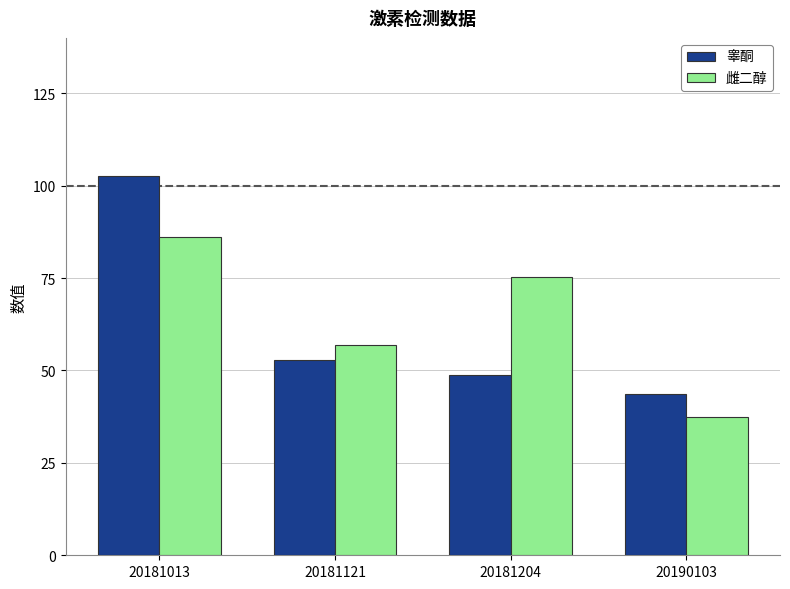

At how many categories does at least one series exceed 43?

4